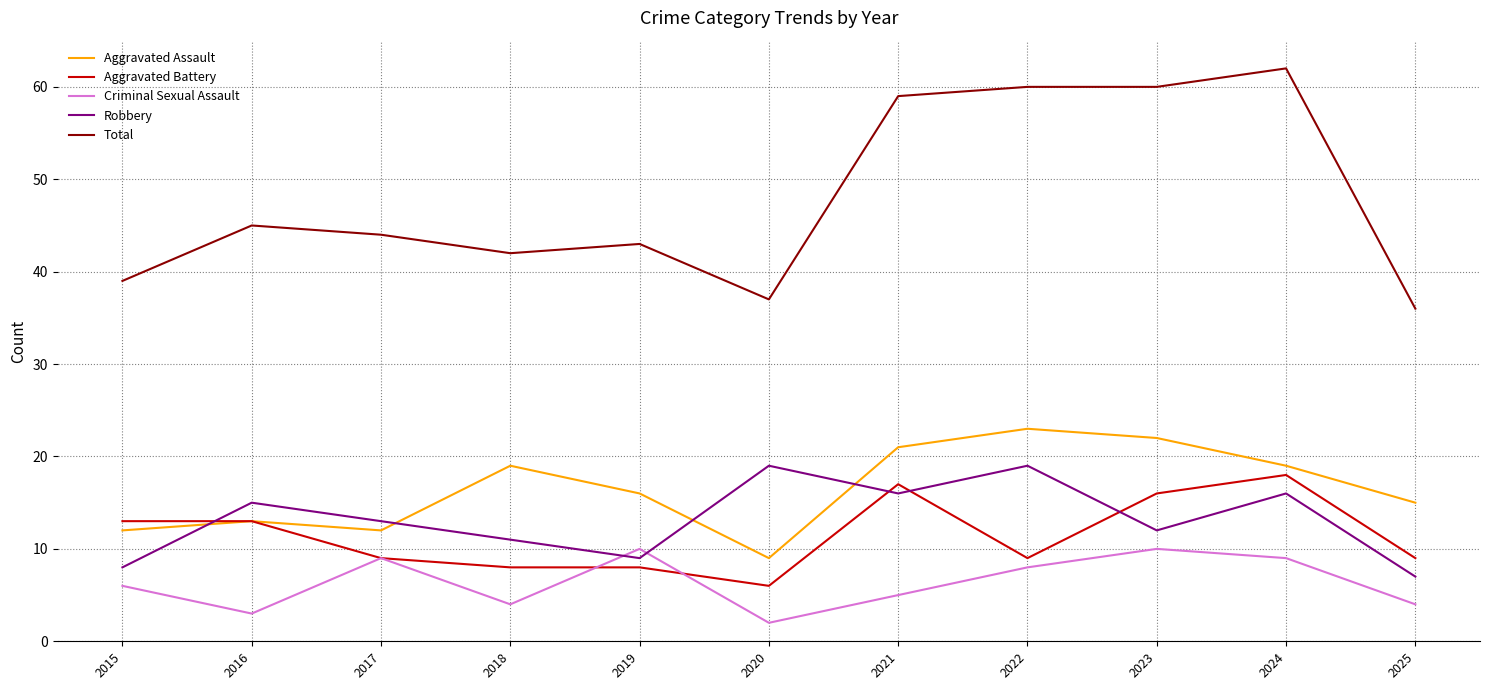

Where is Robbery nearest to the value 13?

2017